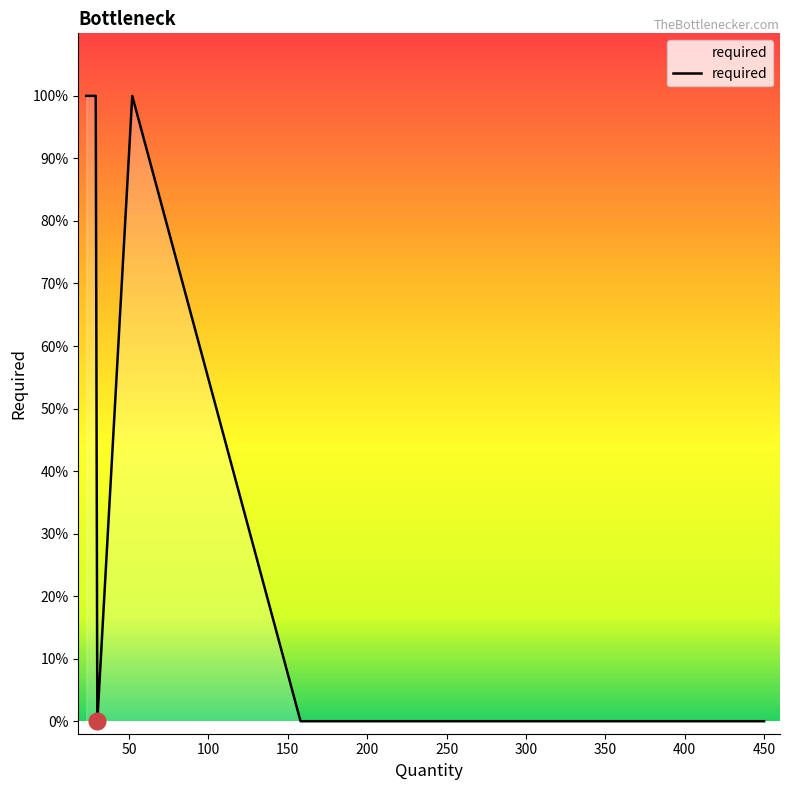

How many lines are shown in the chart?

1